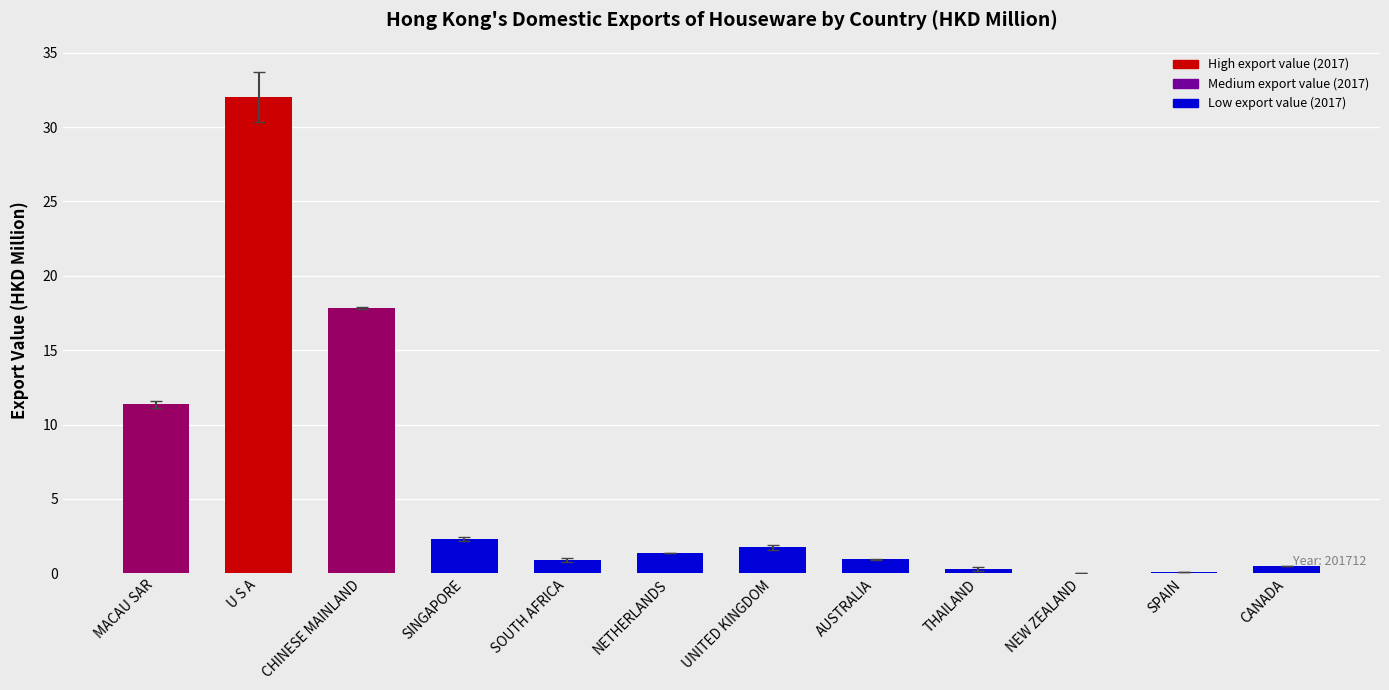

At which category does the chart reach its peak across all series?

U S A